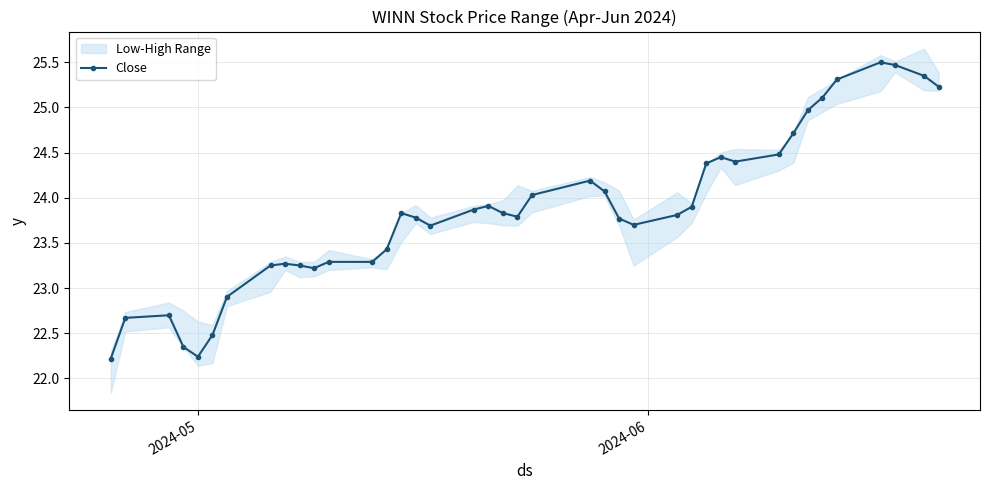

True or false: Close has more than 0 points higher than both neighbors.

True